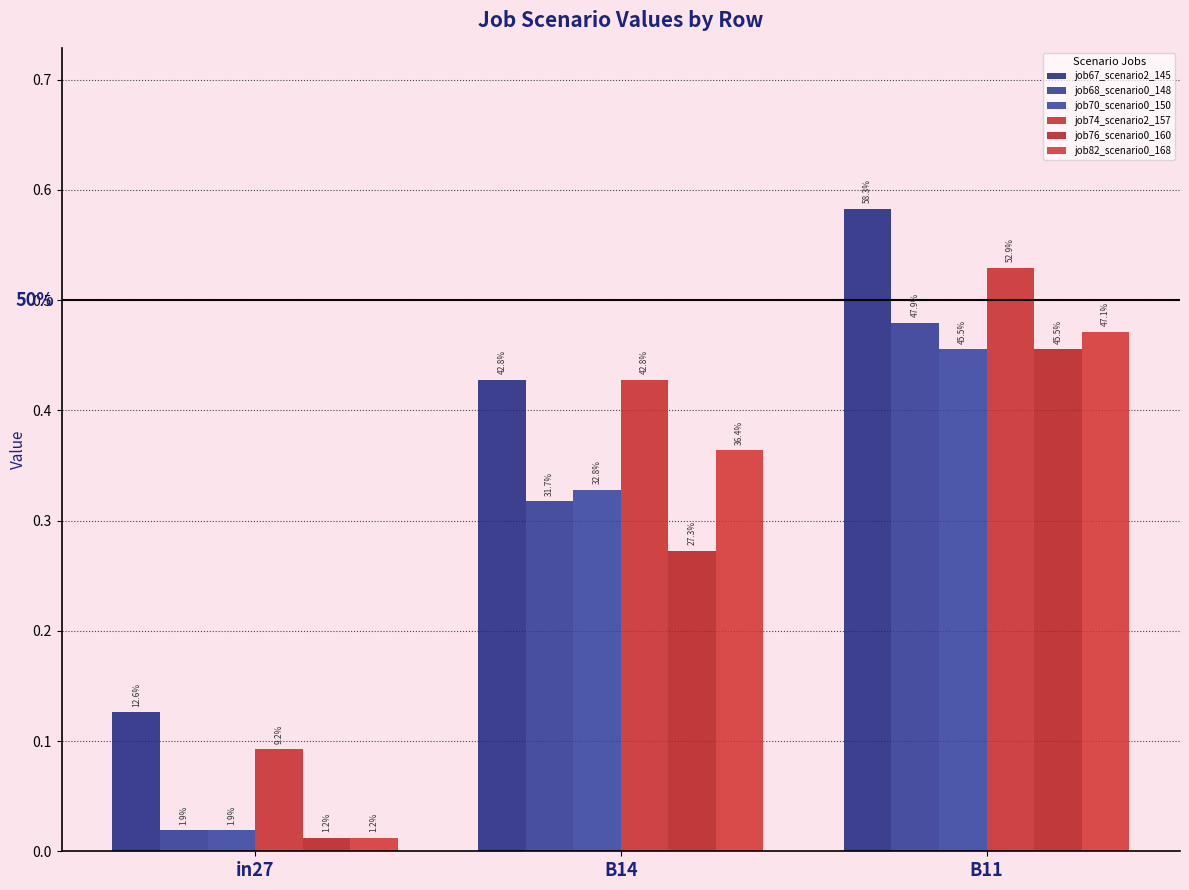

Rank the series at B11 from lowest to highest value.

job70_scenario0_150, job76_scenario0_160, job82_scenario0_168, job68_scenario0_148, job74_scenario2_157, job67_scenario2_145